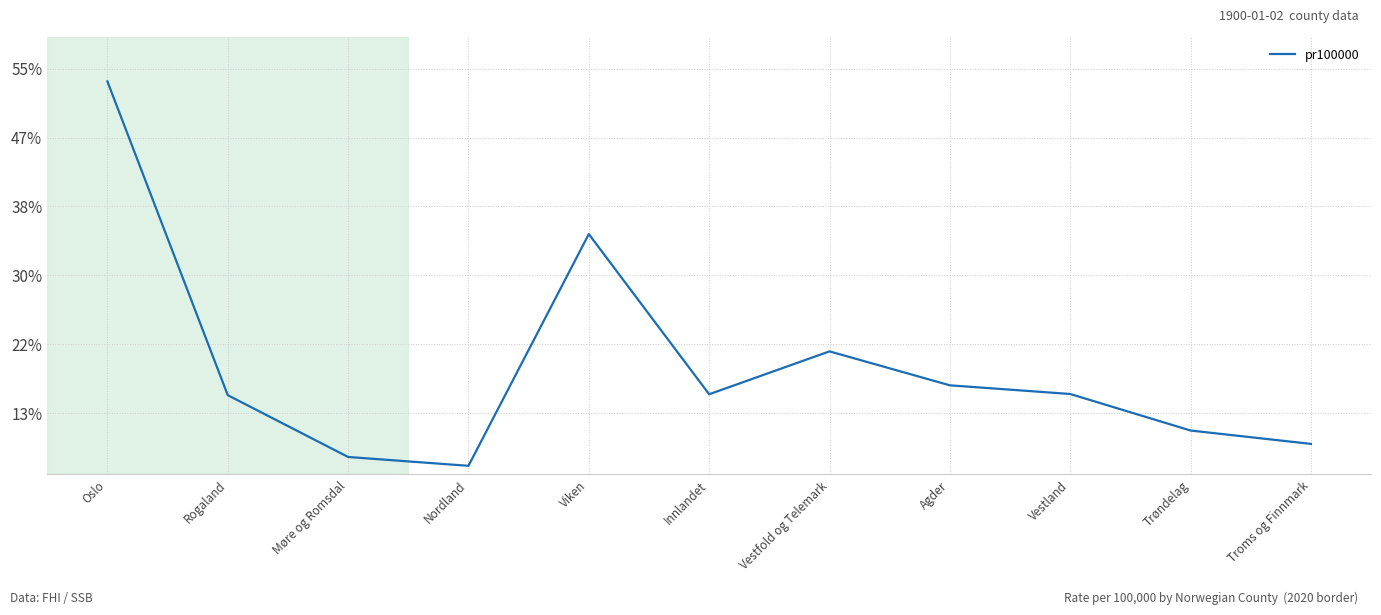

At which category does the data reach its first local valley?

Nordland